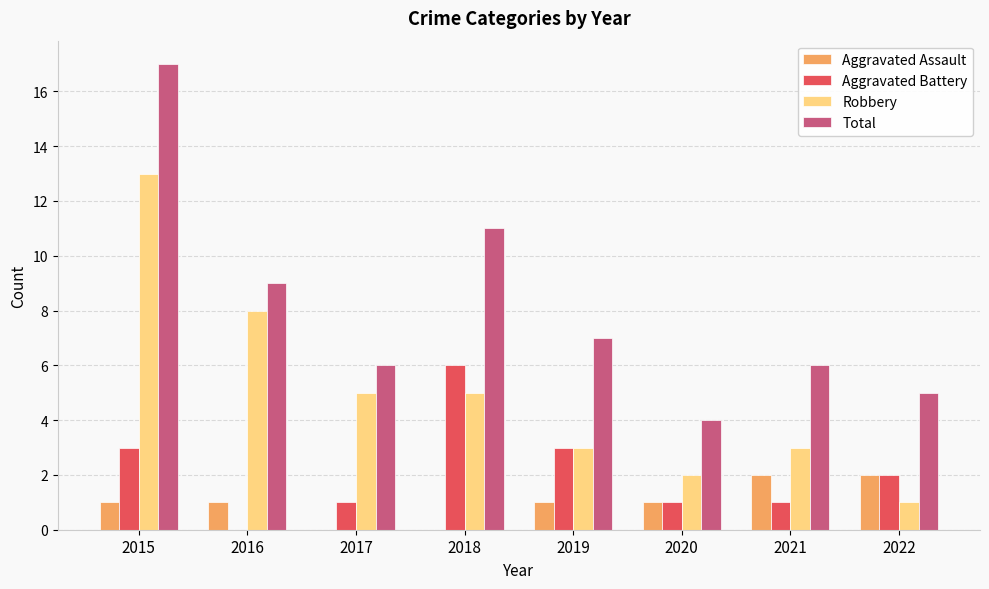

Which series has the largest range (max minus min)?

Total